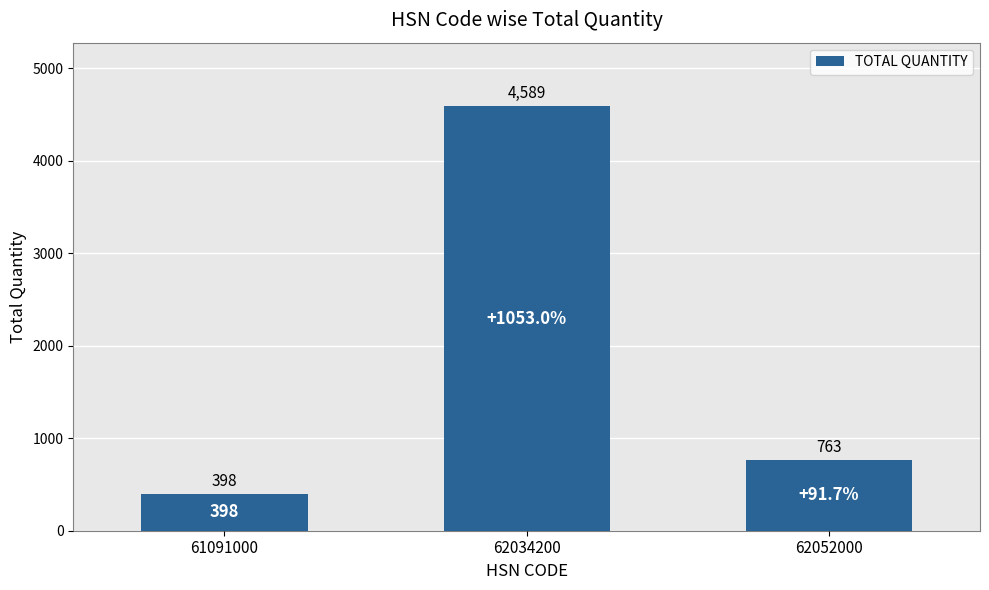

The chart shows a value of 1503 at 62034200. True or false?

False